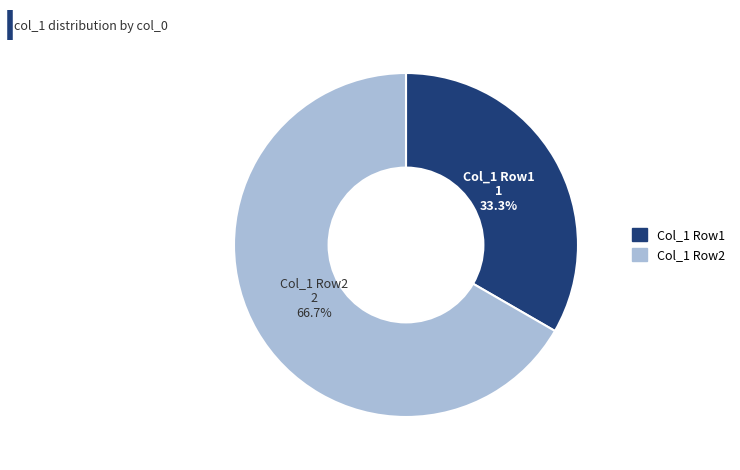

How many segments does this pie chart have?

2